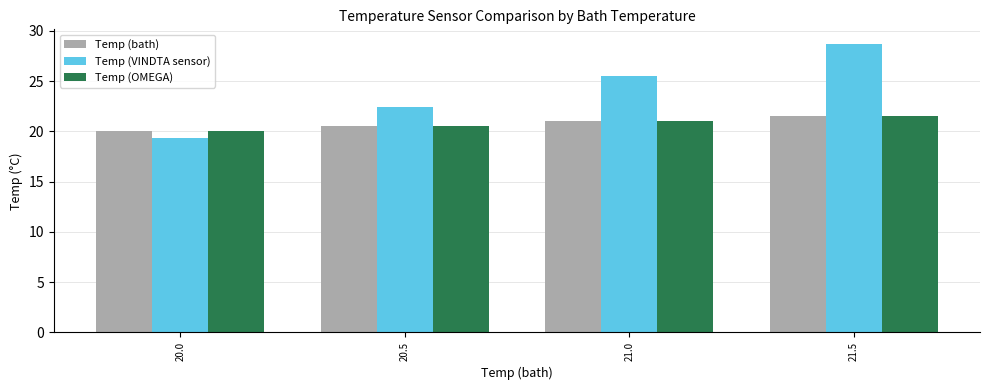

Which series changed the most between 20.5 and 21.5?

Temp (VINDTA sensor)